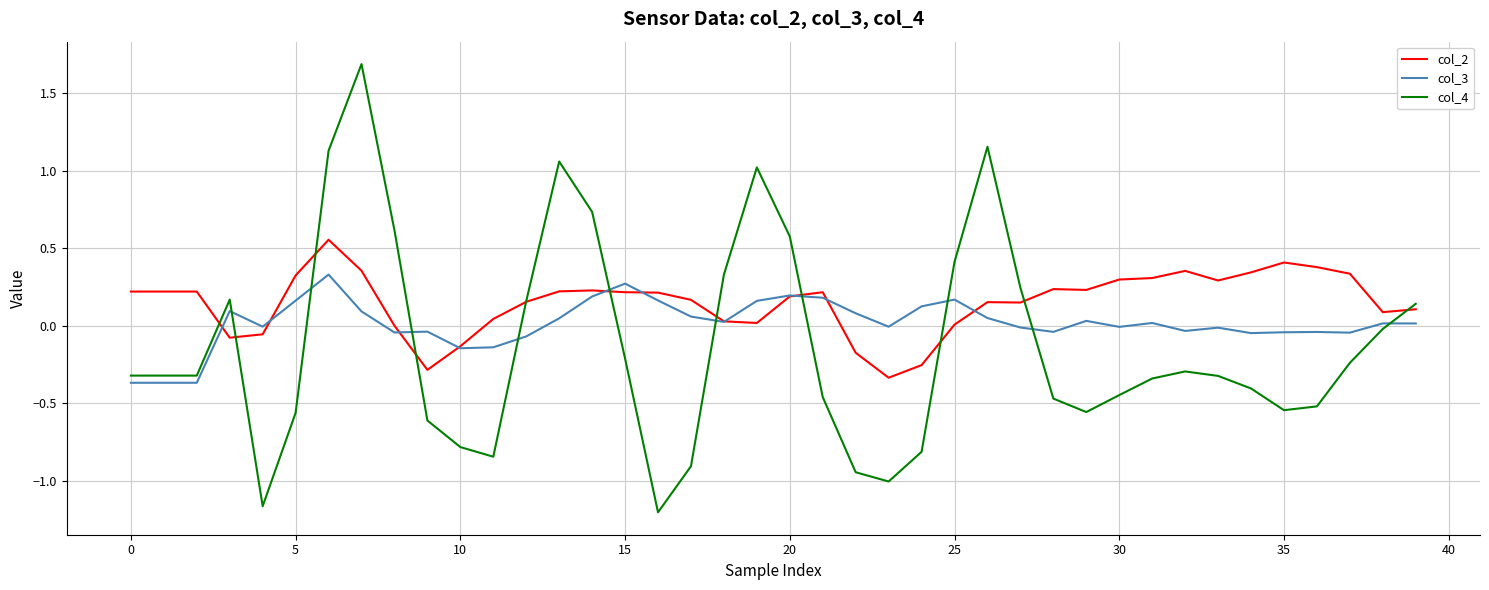

List the series in order of their overall mean, lowest first.

col_4, col_3, col_2